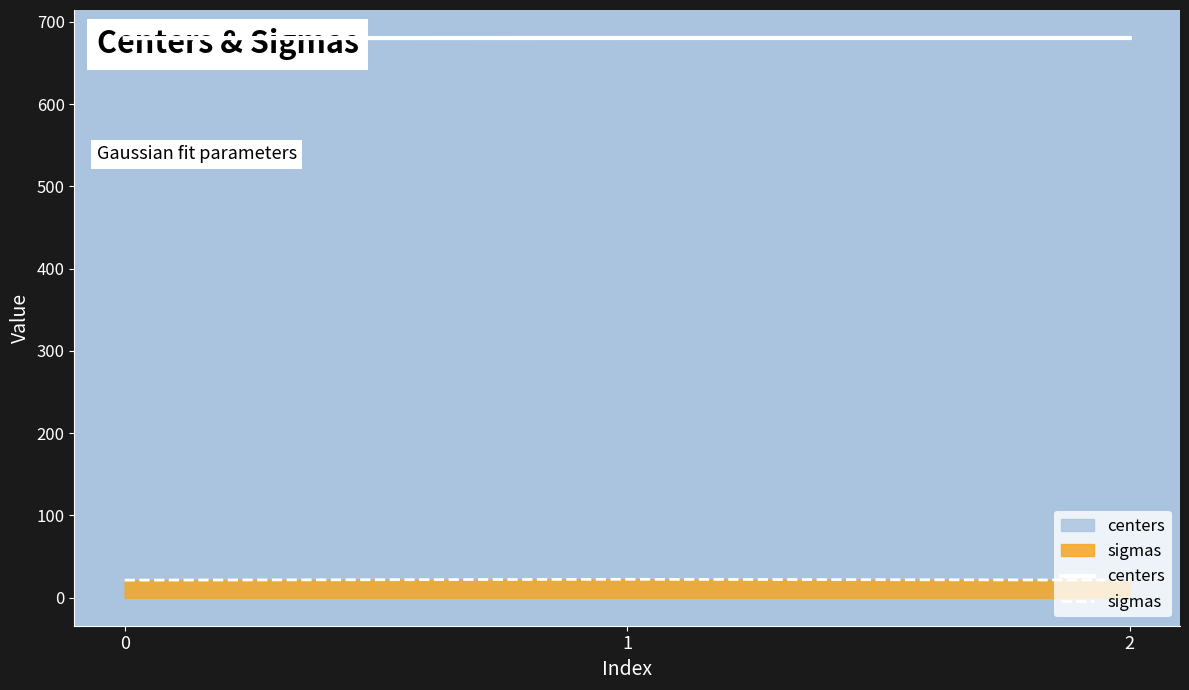

What is the spread (max minus min) of values at 1?

658.0